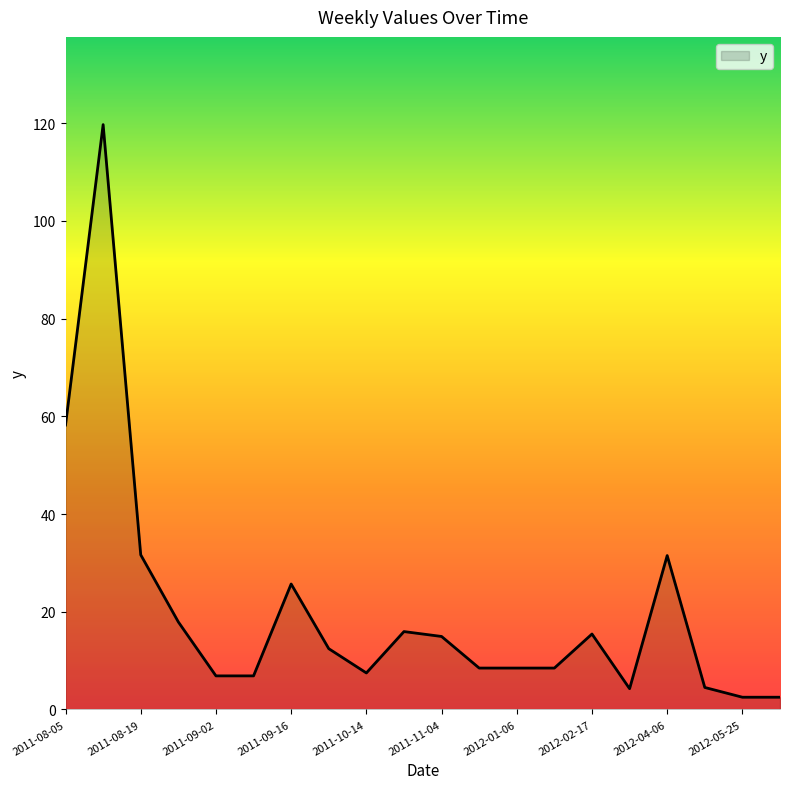

What is the maximum value shown in the chart?

119.7